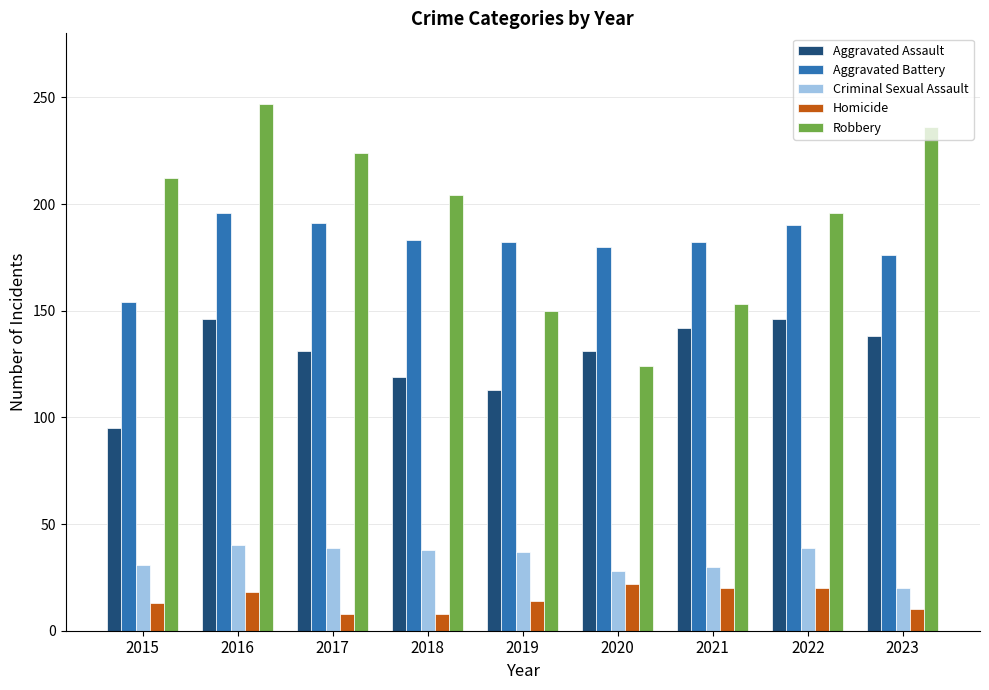

Which series has the largest total across all categories?

Robbery